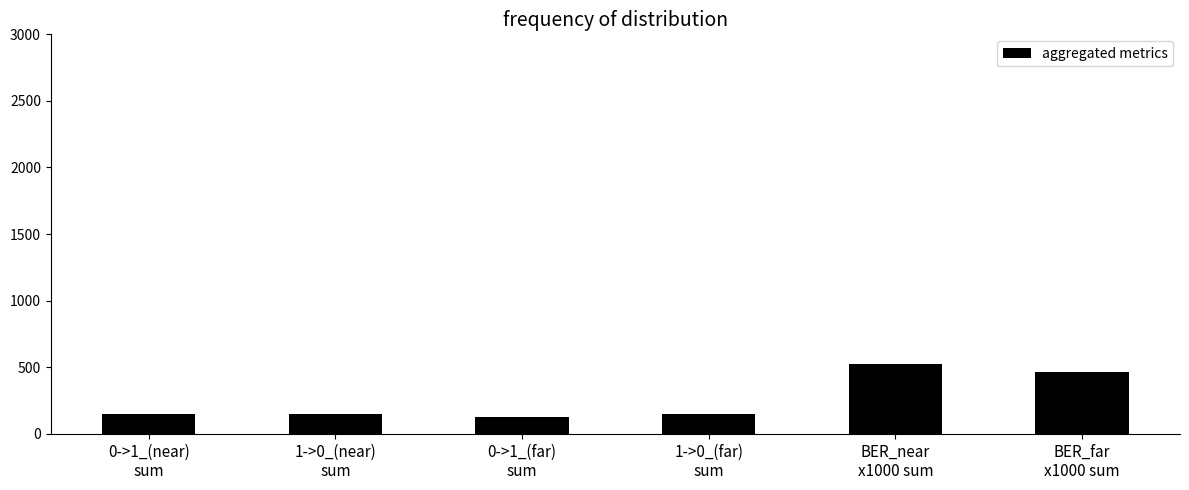

Between BER_far
x1000 sum and 0->1_(far)
sum, which is larger?

BER_far
x1000 sum